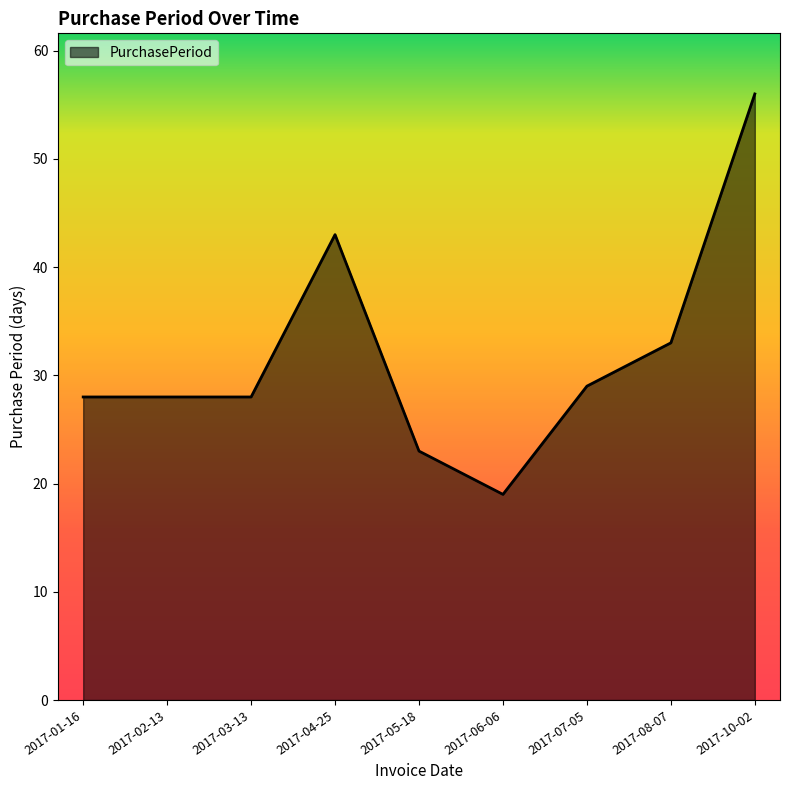

What position from the left is 2017-10-02?

9